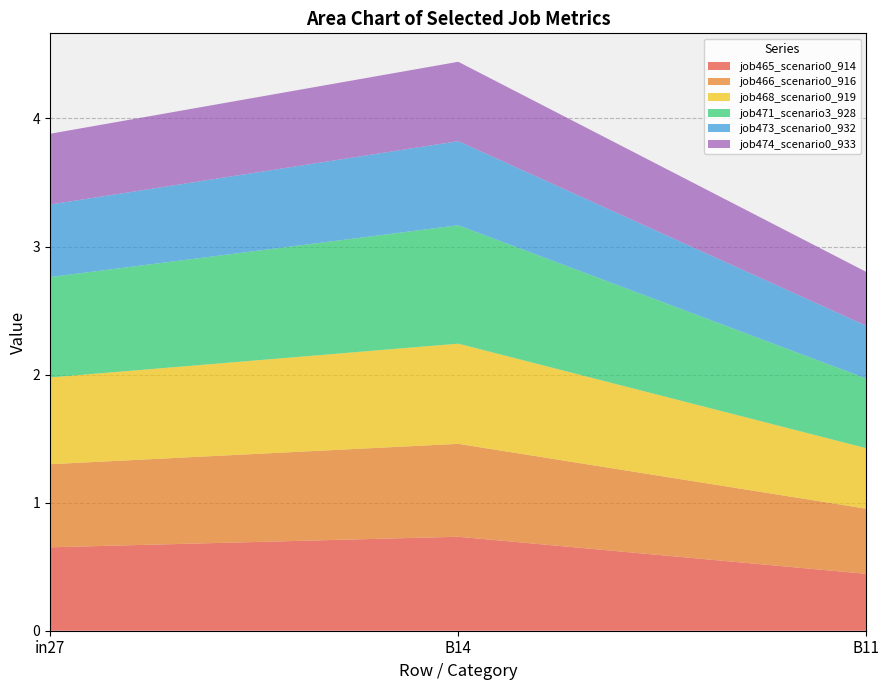

Reading right to left, transcribe all the data shown in this chart.

job465_scenario0_914: 0.4	0.7	0.7
job466_scenario0_916: 0.5	0.7	0.6
job468_scenario0_919: 0.5	0.8	0.7
job471_scenario3_928: 0.5	0.9	0.8
job473_scenario0_932: 0.4	0.7	0.6
job474_scenario0_933: 0.4	0.6	0.6